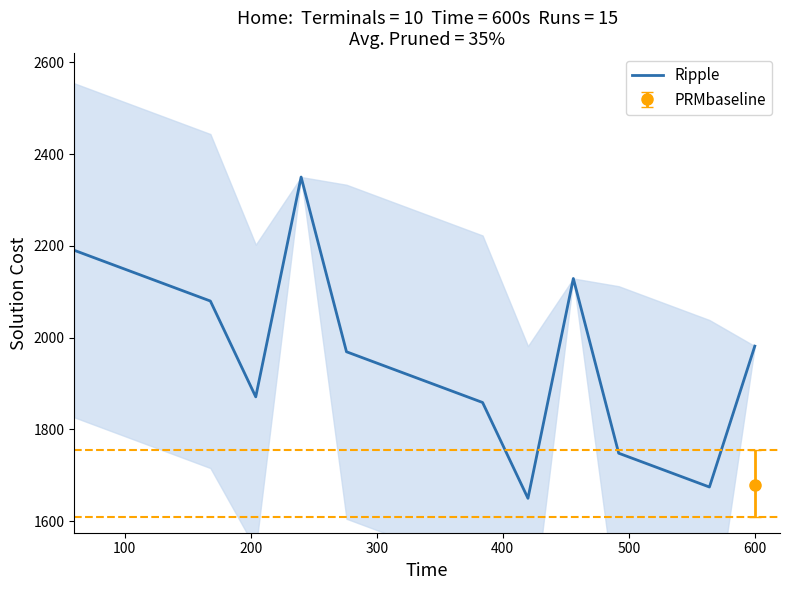

What is the highest value of the Ripple series?

2350.0